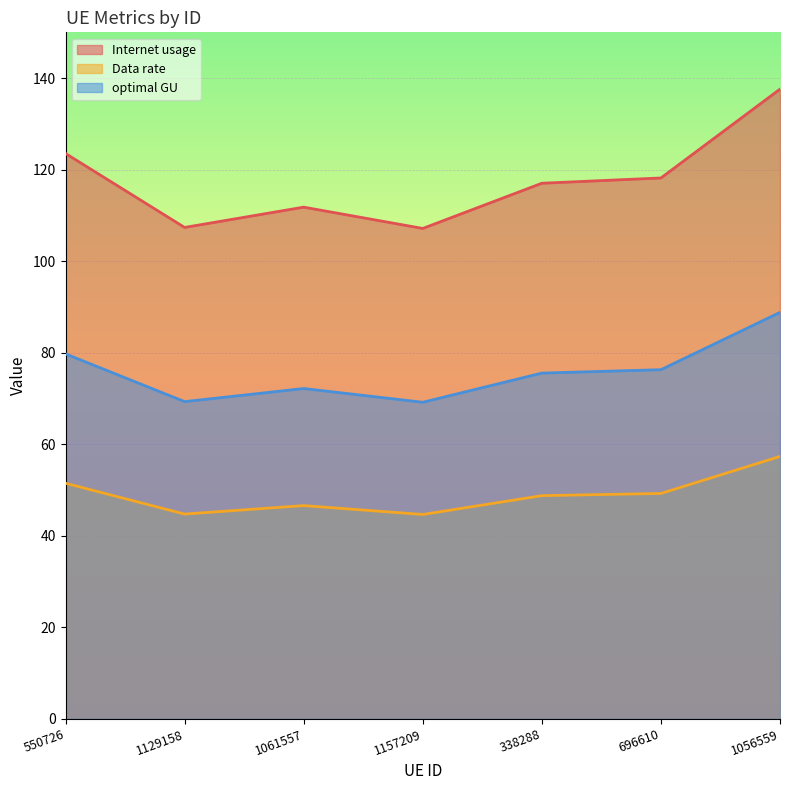

What is the minimum value for Data rate?

44.6